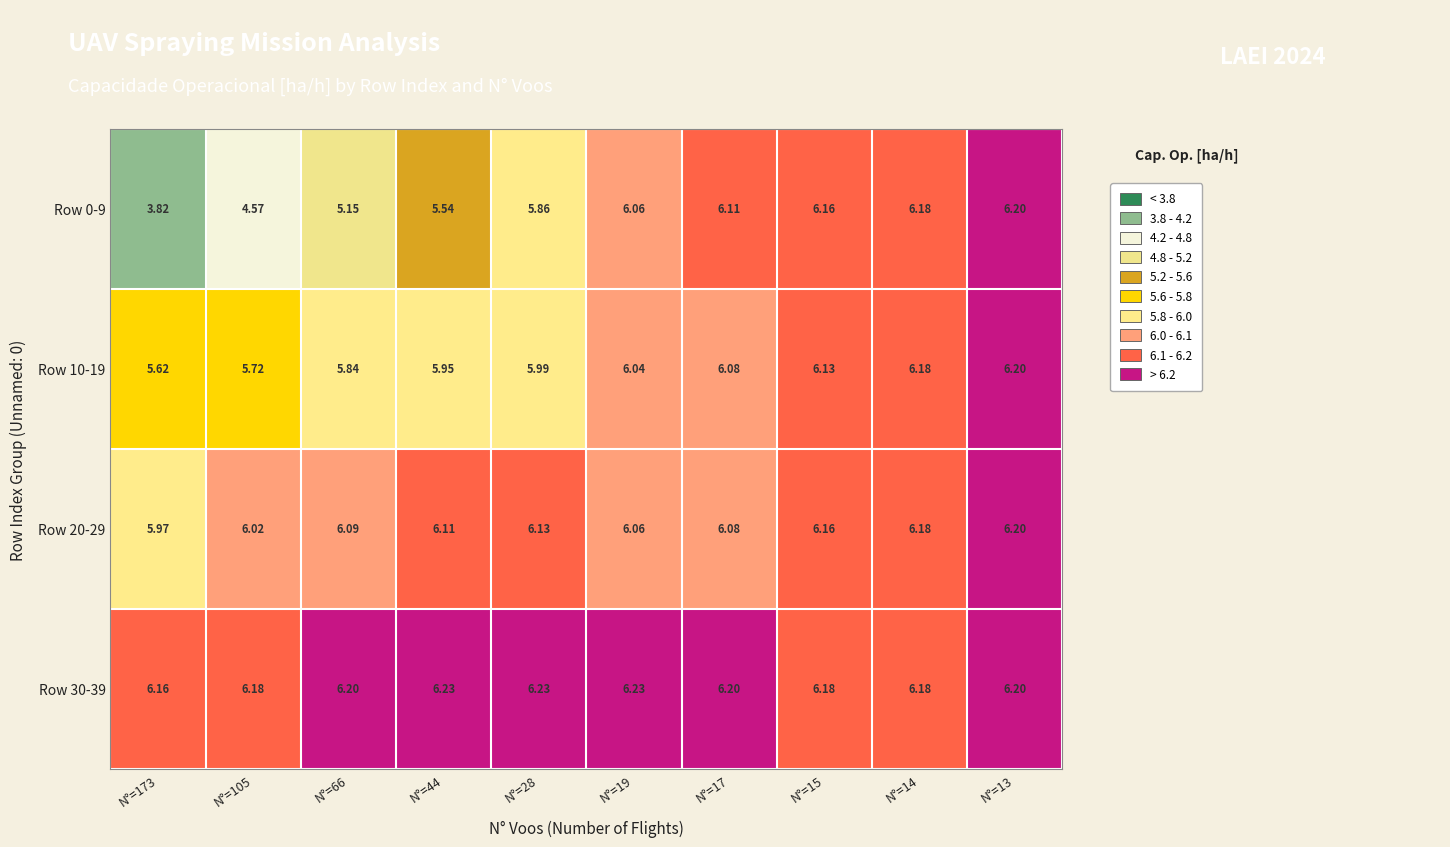

Is the value of Row 0-9 at N°=14 greater than the value of Row 10-19 at N°=28?

Yes